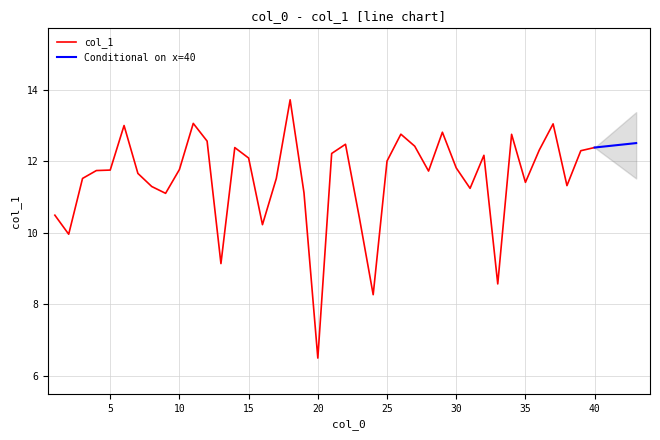

What is the approximate value at 34?

12.8